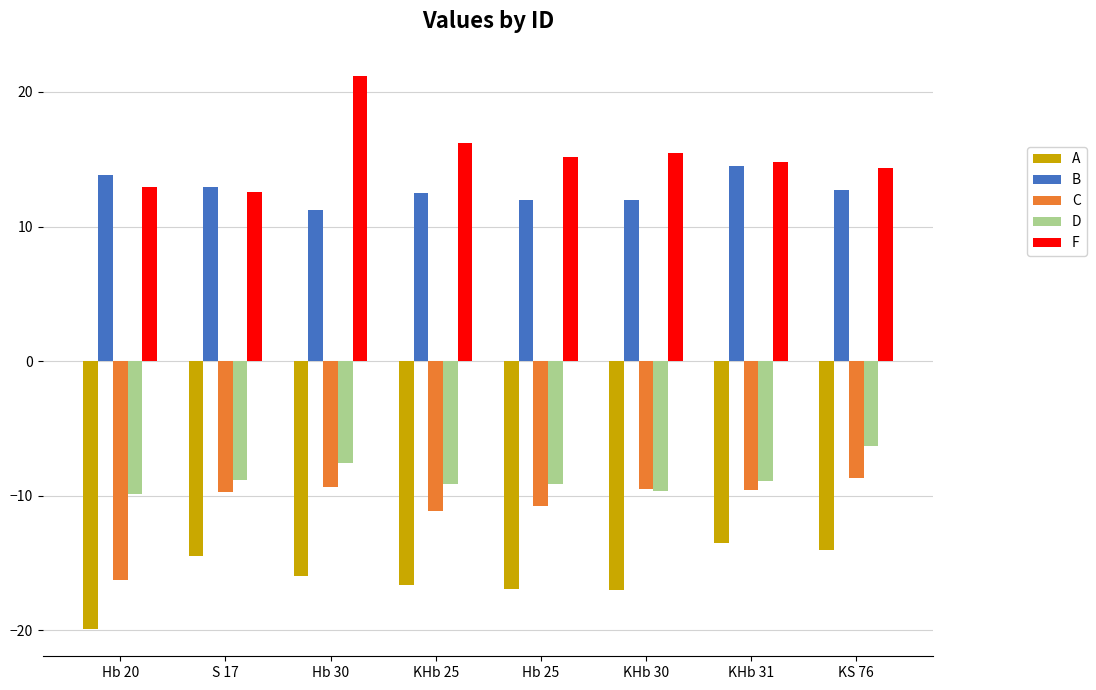

How many data points in D are above -8?

2